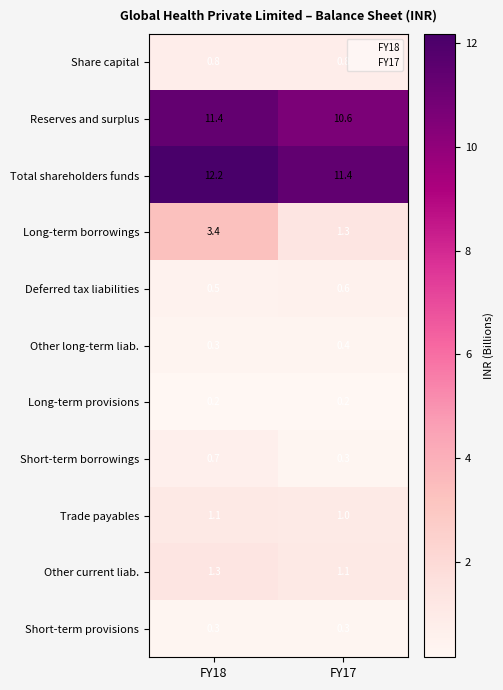

What is the sum of the Short-term borrowings values at FY17 and FY18?

1.0